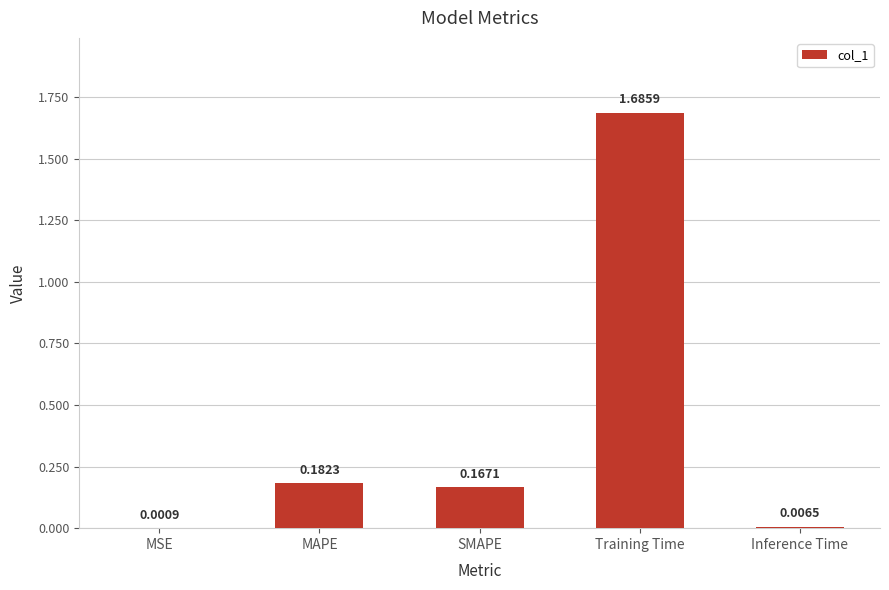

What is the change in value from Training Time to Inference Time?

-1.7